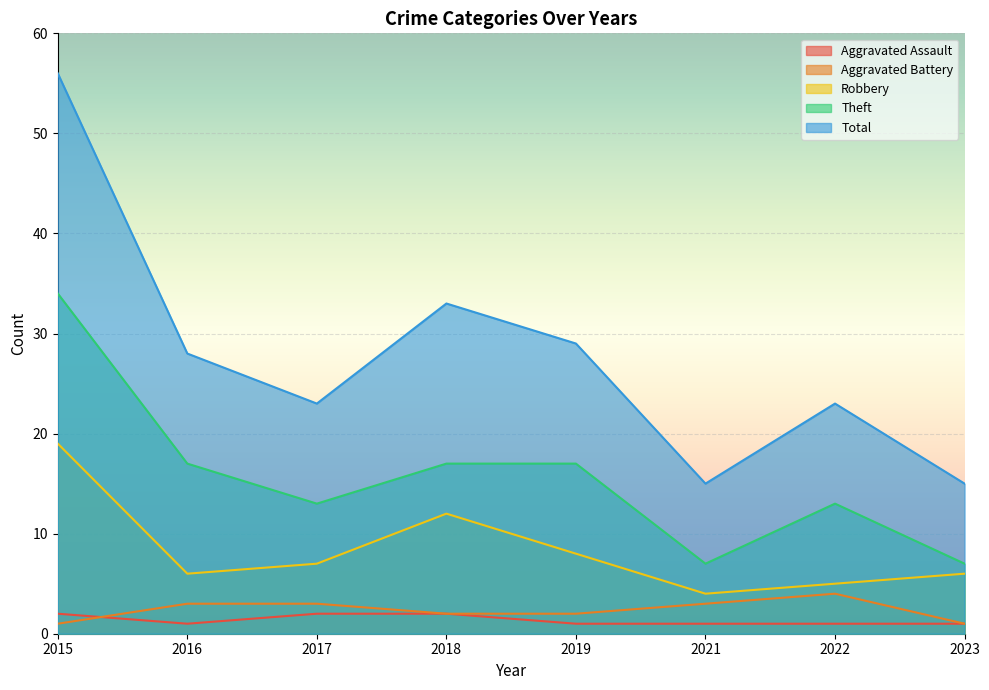

What is the sum of all Aggravated Assault values?

11